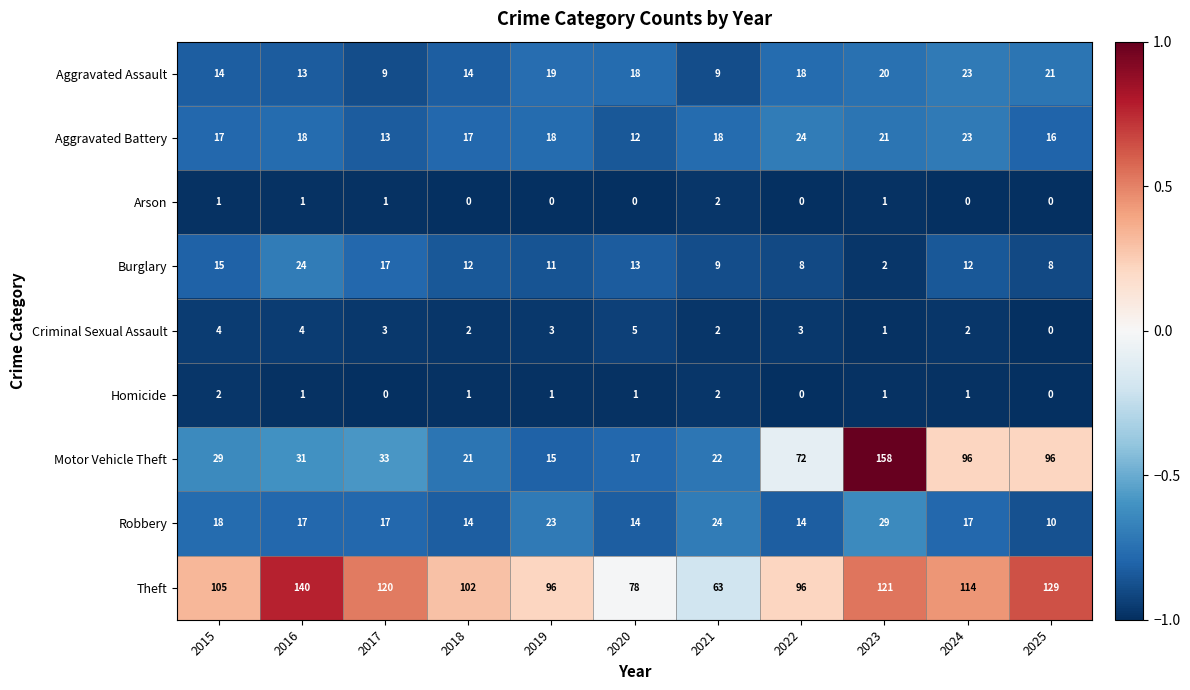

What is the sum of the Homicide values at 2021 and 2019?

3